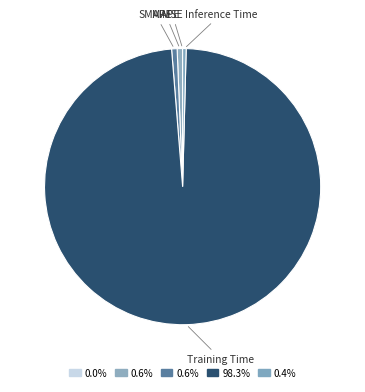

To the nearest percent, what is the average slice percentage?

20%